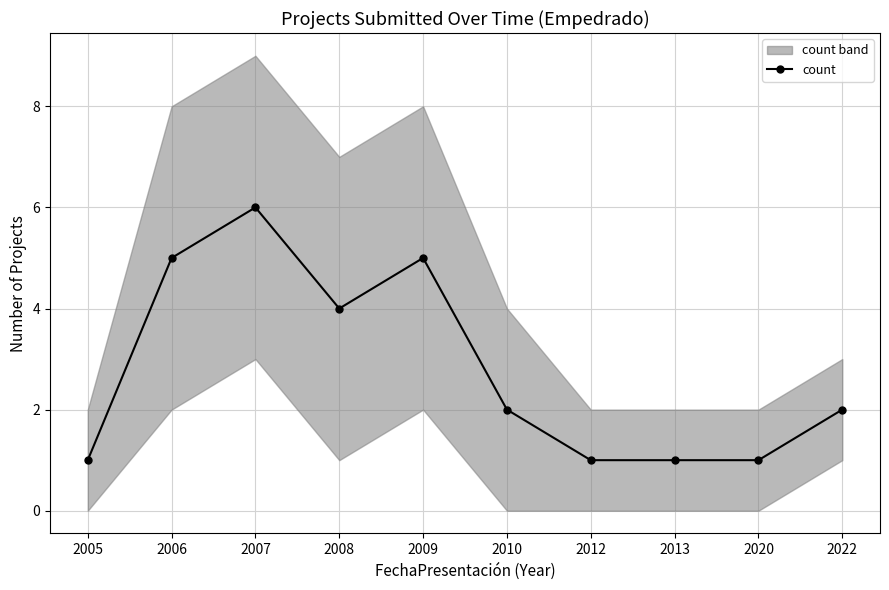

The value at 2010 is 2. True or false?

True